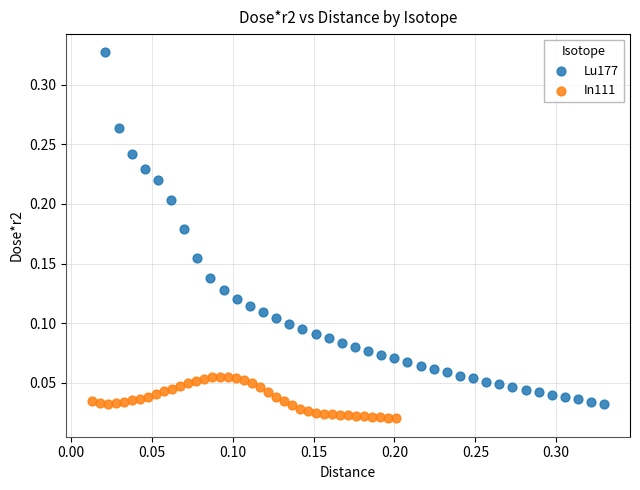

Which series reaches the maximum Y coordinate?

Lu177